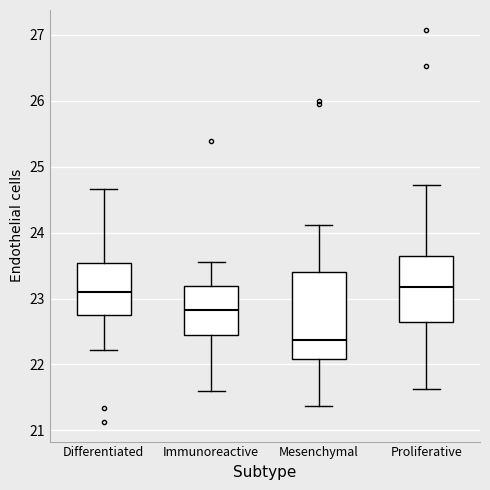

Comparing the boxes themselves (not the whiskers), which one is the tallest?

Mesenchymal